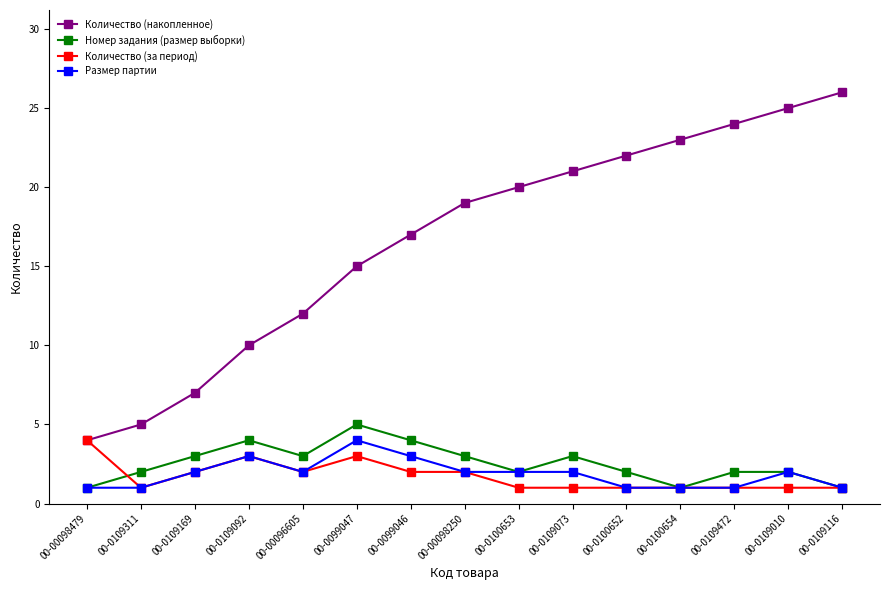

What is the total value across all series at 00-0109010?

30